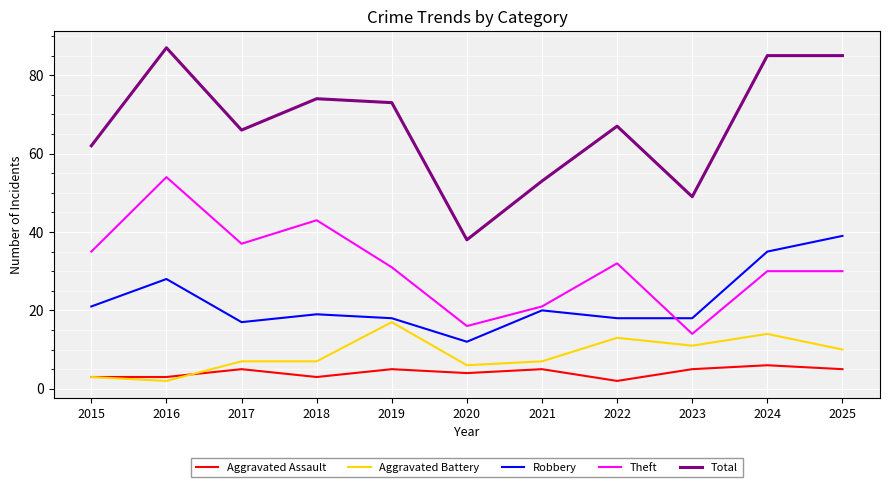

What is the difference between the highest and lowest values at 2016?

85